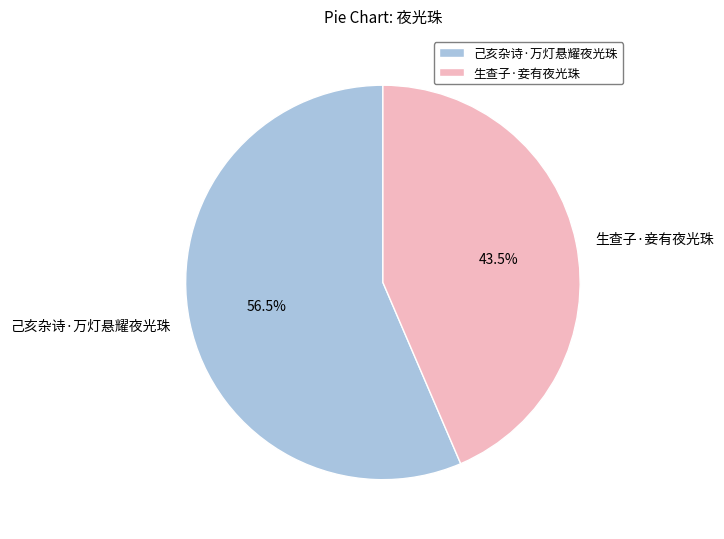

To the nearest percent, what is the difference between the 生查子·妾有夜光珠 and 己亥杂诗·万灯悬耀夜光珠 slice percentages?

13%